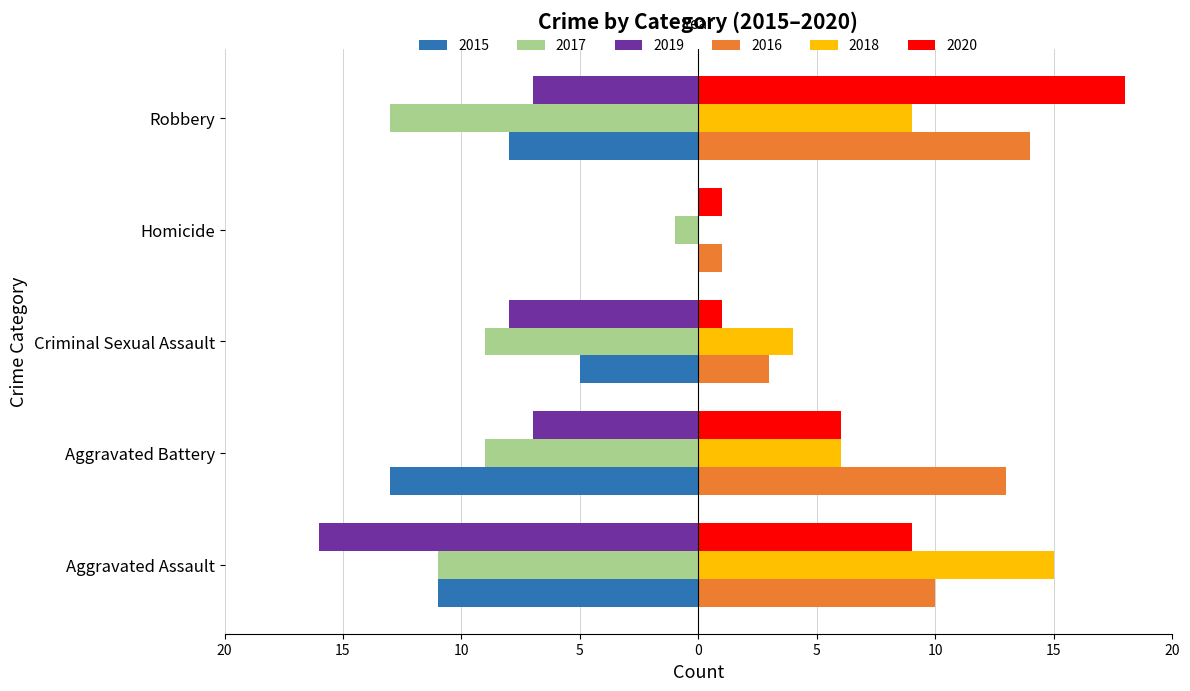

Rank the categories by 2016 value from lowest to highest.

Homicide, Criminal Sexual Assault, Aggravated Assault, Aggravated Battery, Robbery